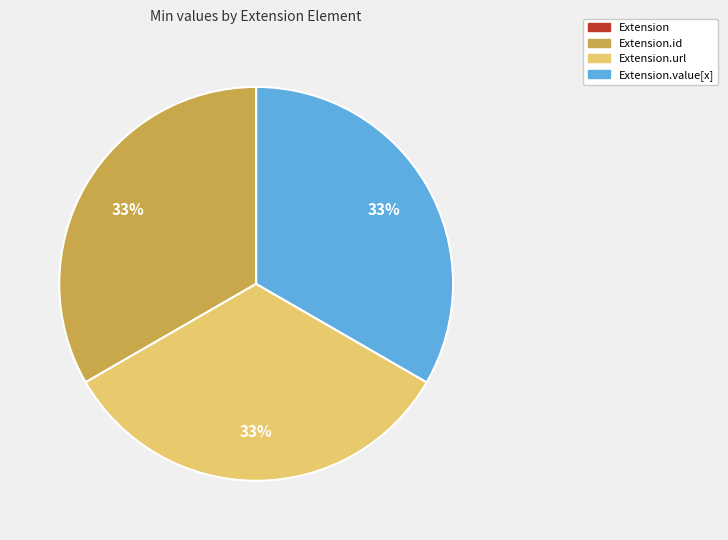

To the nearest percent, what is the difference between the largest and smallest slice percentages?

33%